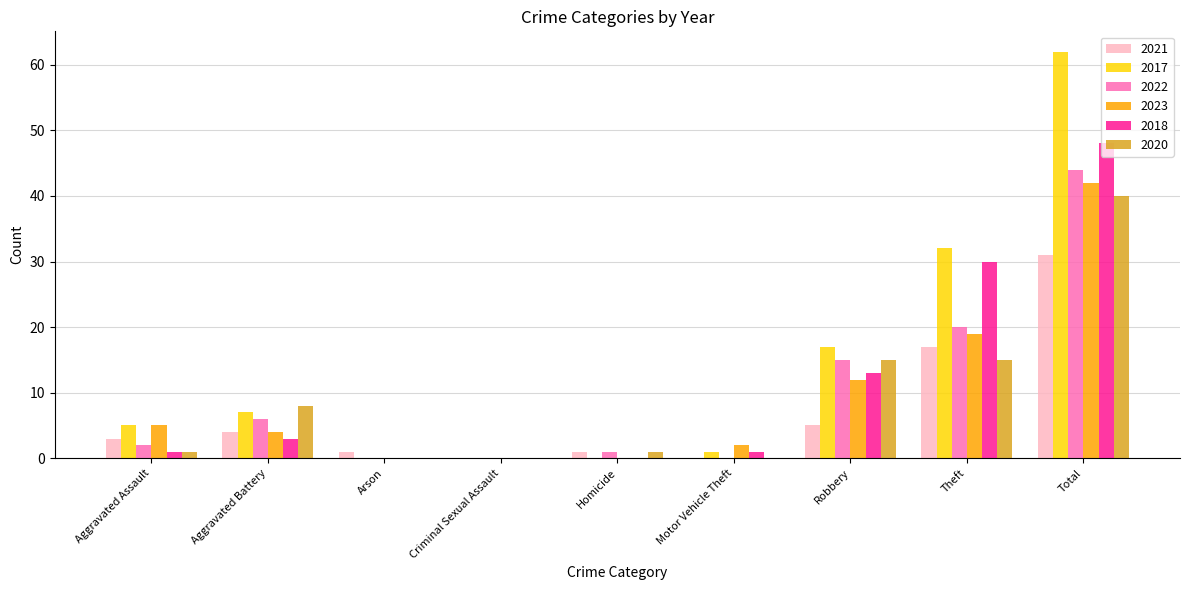

How many data points does each series have?

9